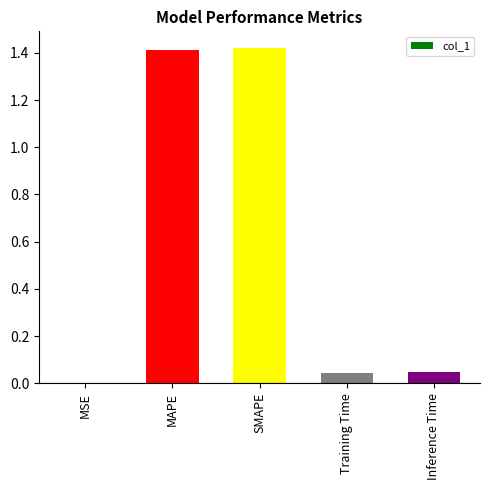

What is the average value?

0.6